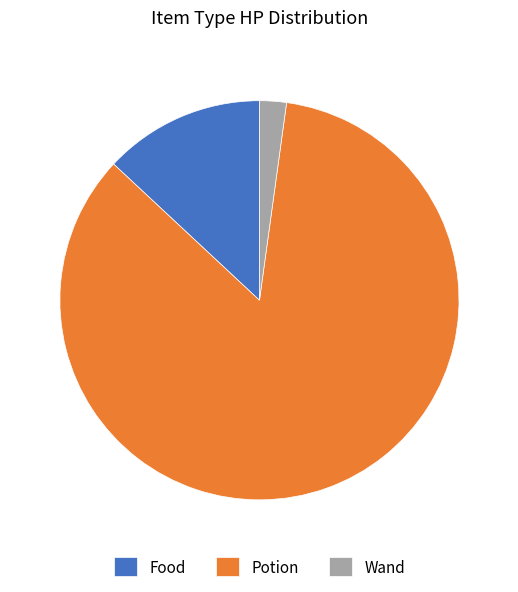

How many slices are in this pie chart?

3